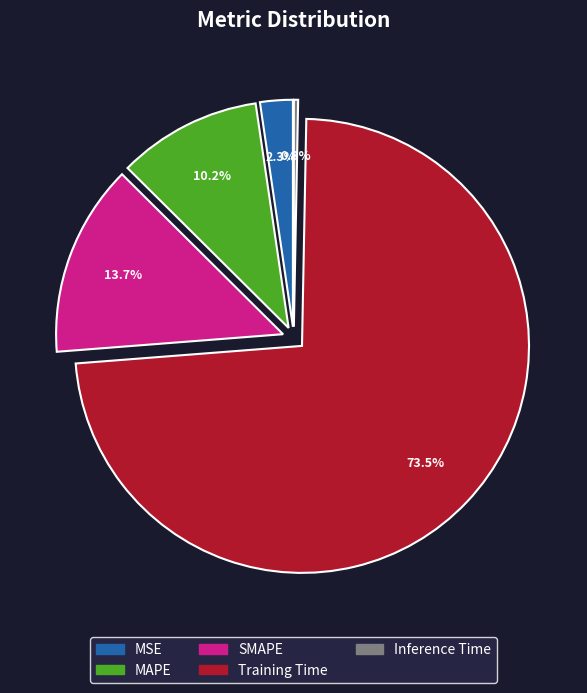

Which has a higher value, MSE or Training Time?

Training Time